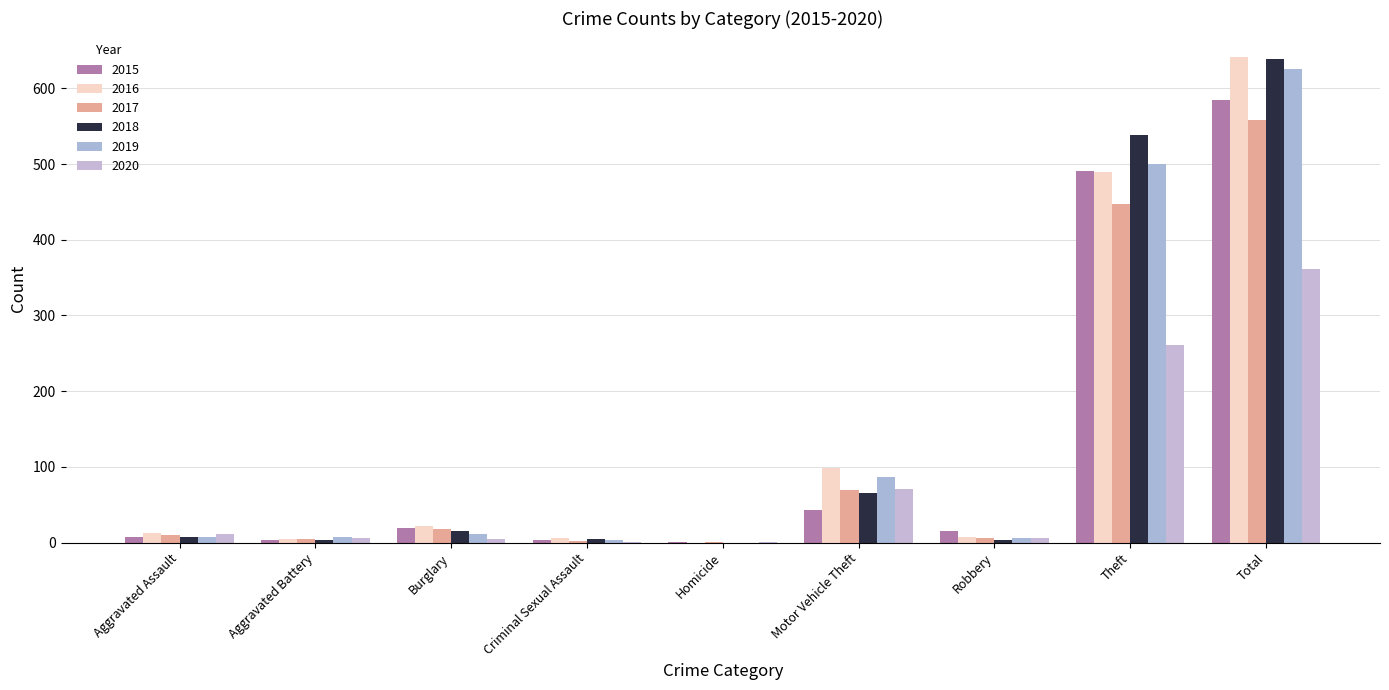

The 2020 series shows 5 at Burglary. True or false?

True